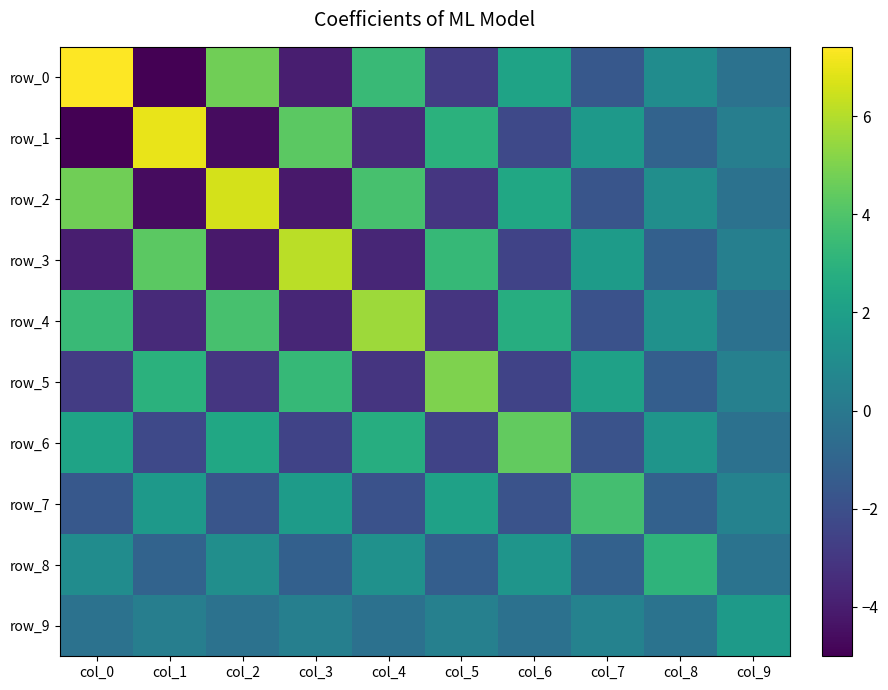

Rank the categories by row_7 value from lowest to highest.

col_4, col_6, col_2, col_0, col_8, col_9, col_1, col_3, col_5, col_7